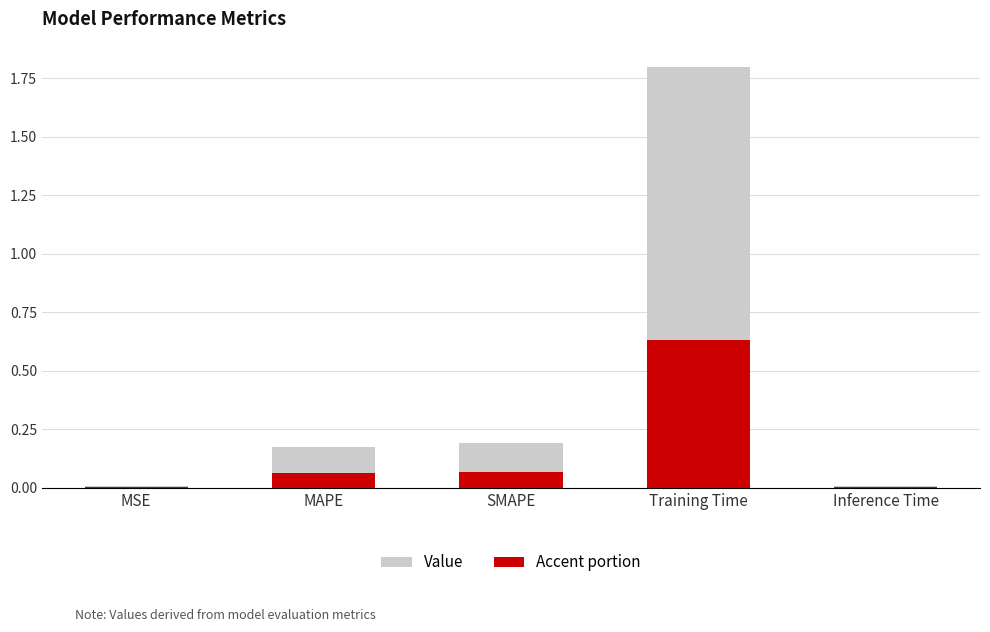

The chart shows a value of 0.0 at MSE. True or false?

False